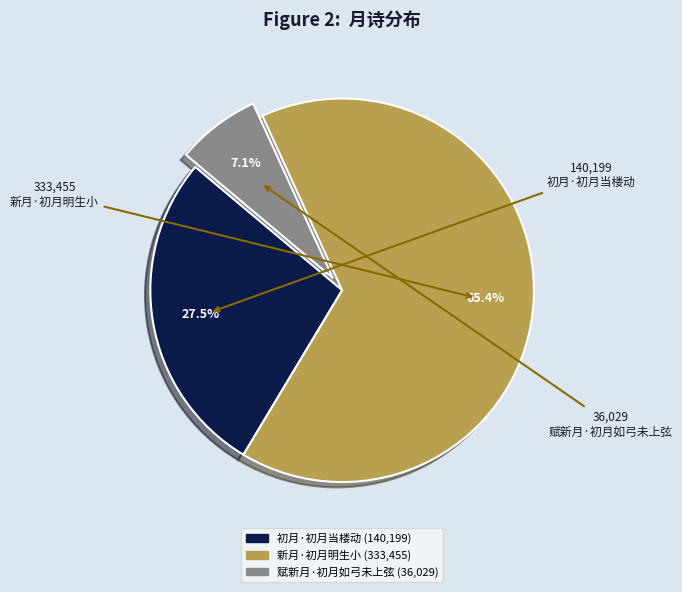

Does 初月·初月当楼动 account for over 50% of the chart?

No